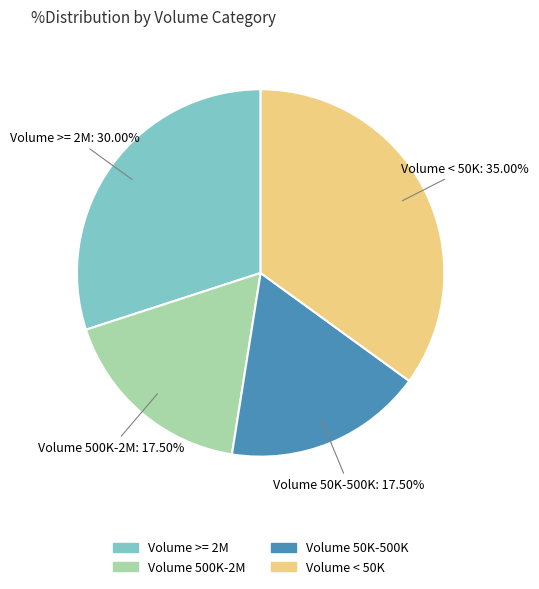

Is there any slice that represents more than half of the pie?

No